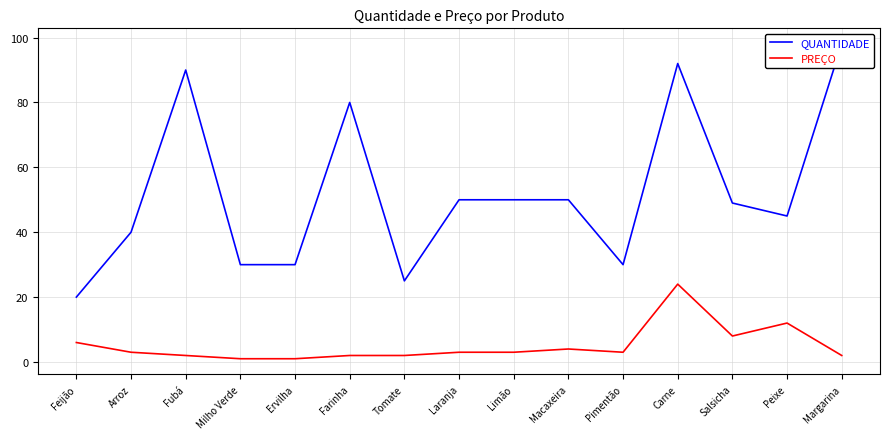

What is the label of the 14th point from the right?

Arroz